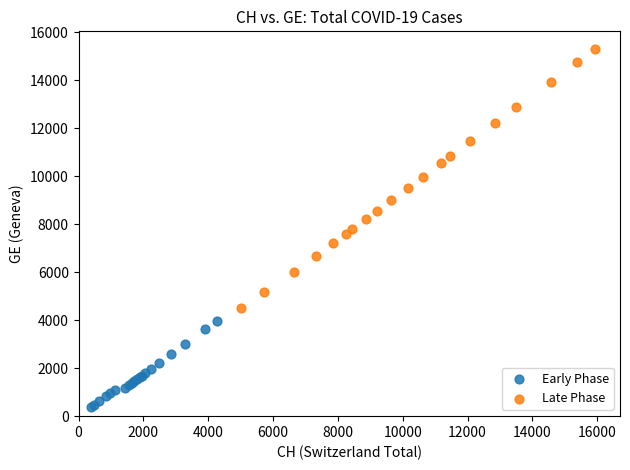

Which series reaches the minimum Y coordinate?

Early Phase